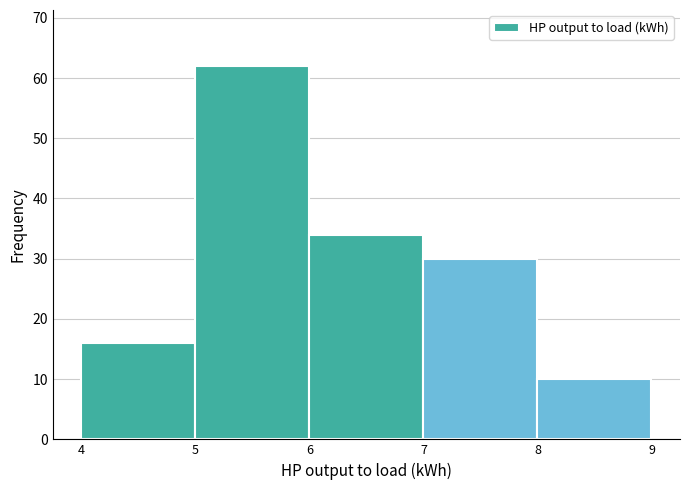

Reading left to right, list every bar in this chart as the range it spans on the x-axis followed by its height. The values are not printed on the chart, so give them approximately, as read against the axis.

4 to 5: 16
5 to 6: 62
6 to 7: 34
7 to 8: 30
8 to 9: 10